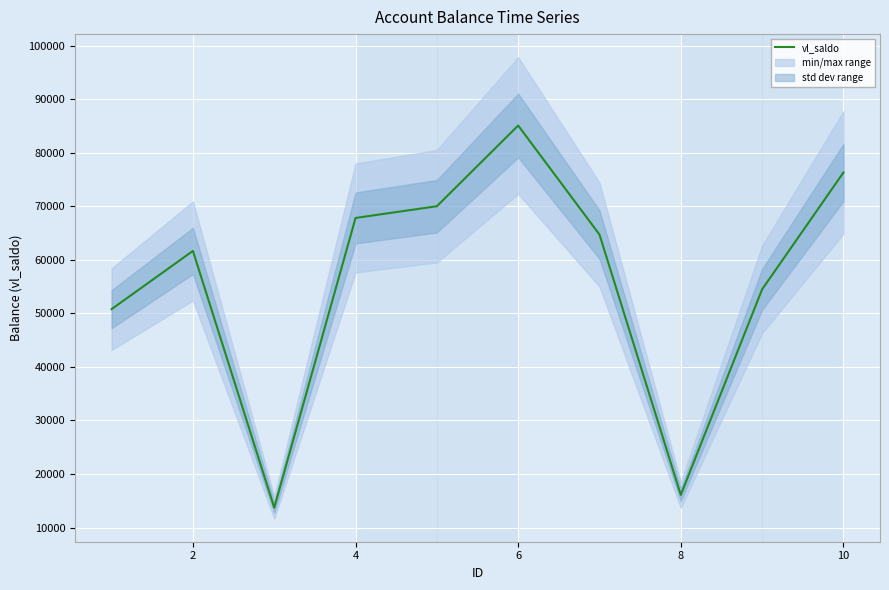

Reading left to right, transcribe all the data shown in this chart.

50783	61653	13722	67807	69996	85065	64704	16099	54475	76285